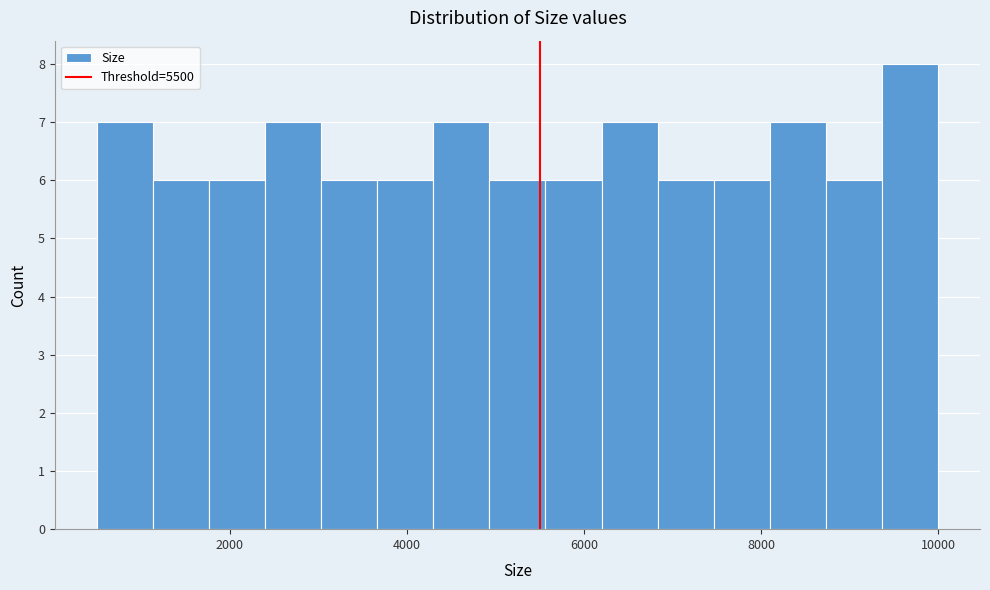

Around what value on the x-axis is the tallest bar? Give the approximate position of its centre, as read against the axis.

9600